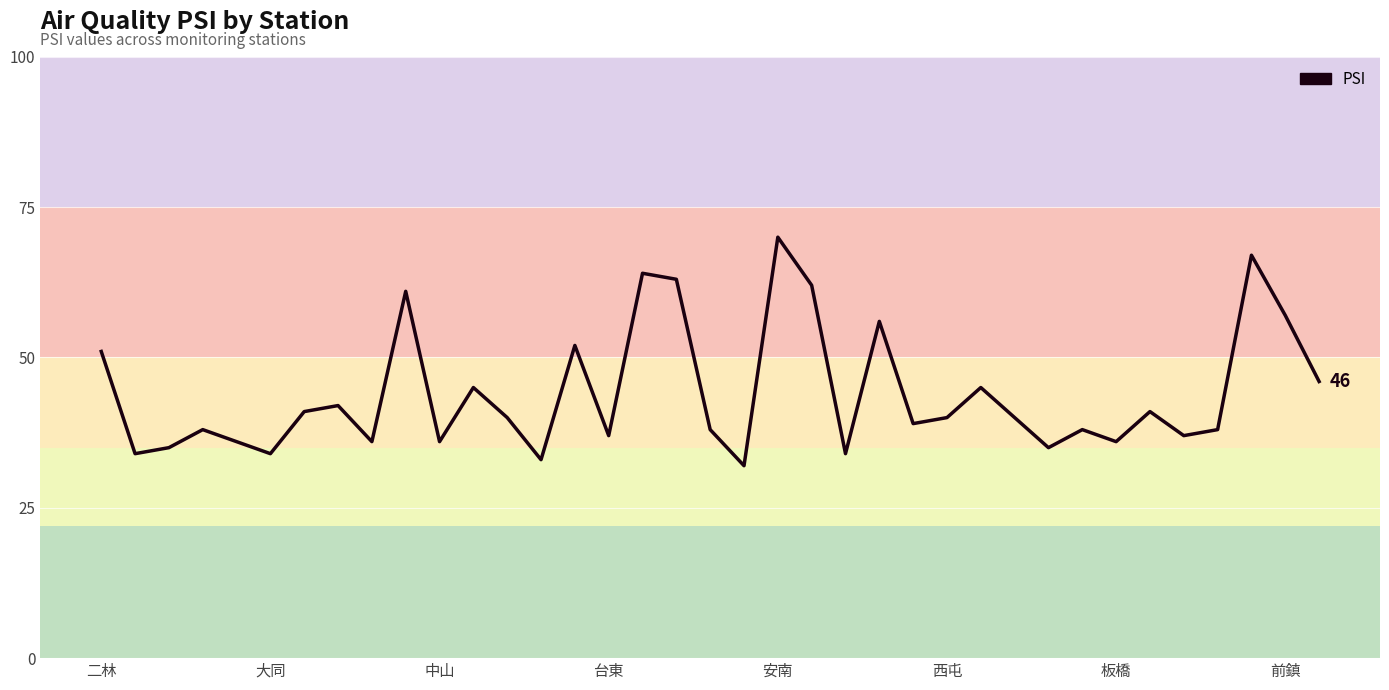

What is the minimum value shown in the chart?

32